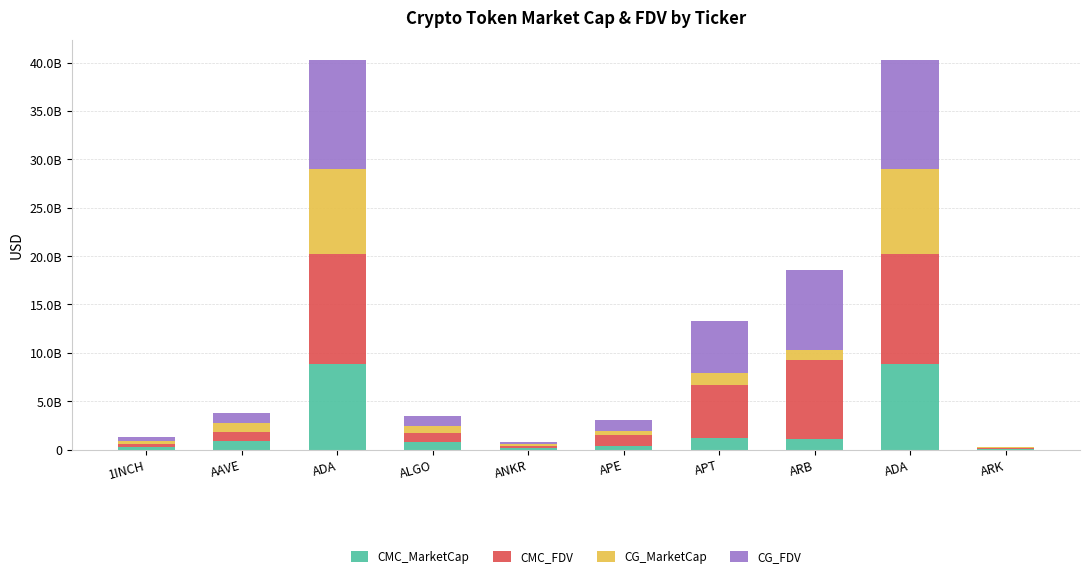

Is it true that CMC_FDV equals 243789419.8 at ANKR?

False